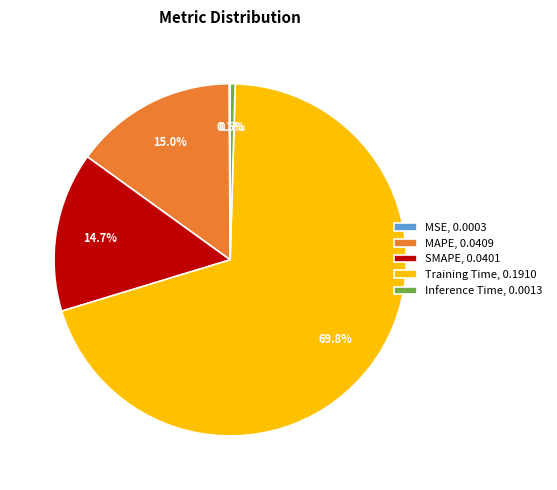

Between MAPE, 0.0409 and Training Time, 0.1910, which is larger?

Training Time, 0.1910